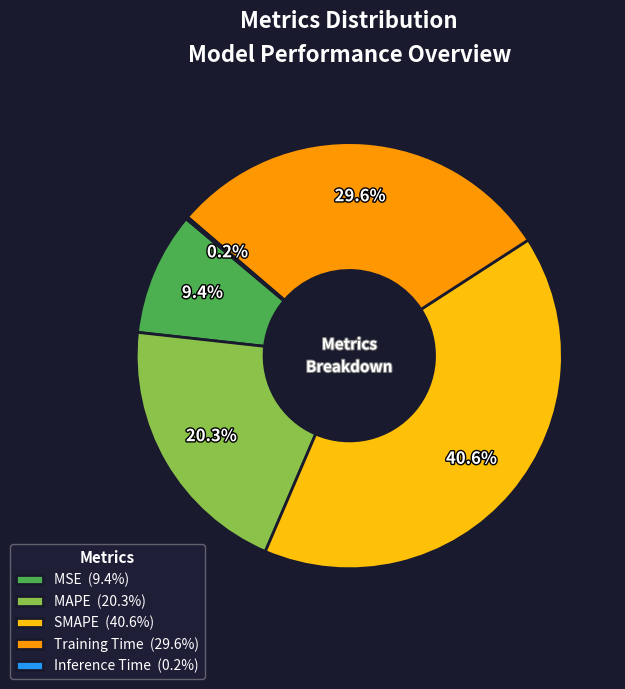

Is there a majority slice in this chart?

No